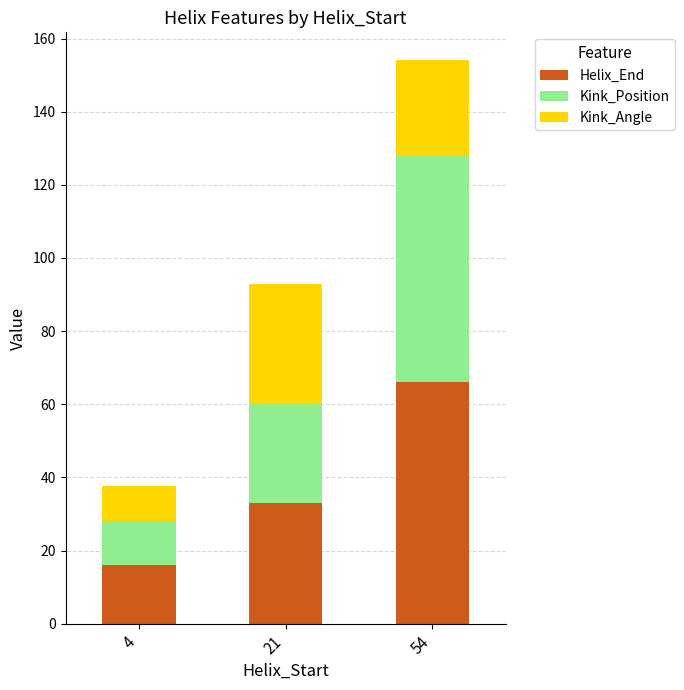

What is the average value of the Helix_End series?

38.3